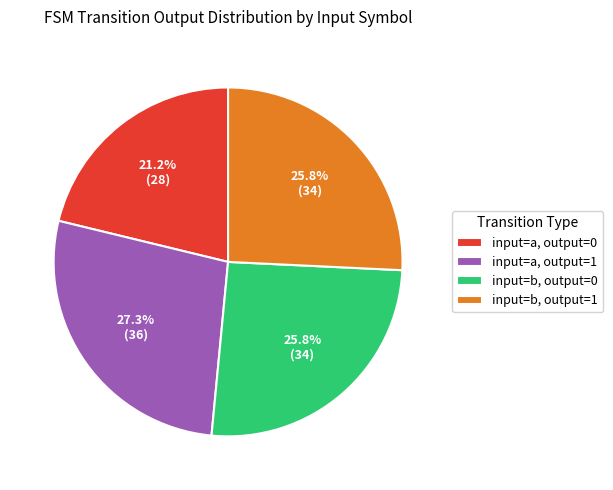

The input=a, output=0 slice represents 13% of the pie. True or false?

False